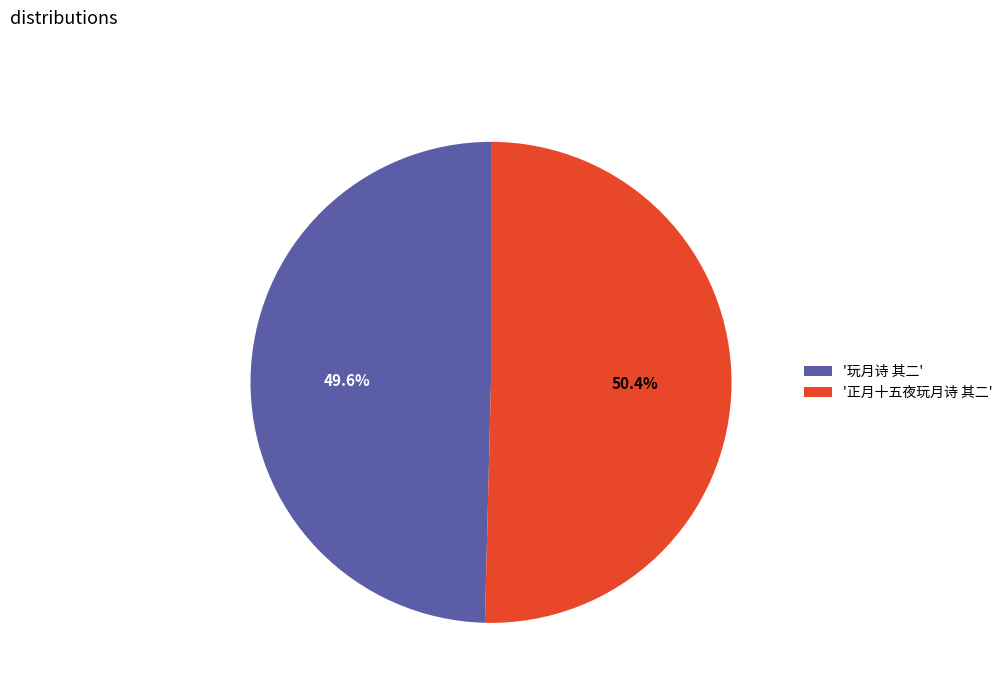

How much of the chart is everything except '正月十五夜玩月诗 其二'?

49.6%